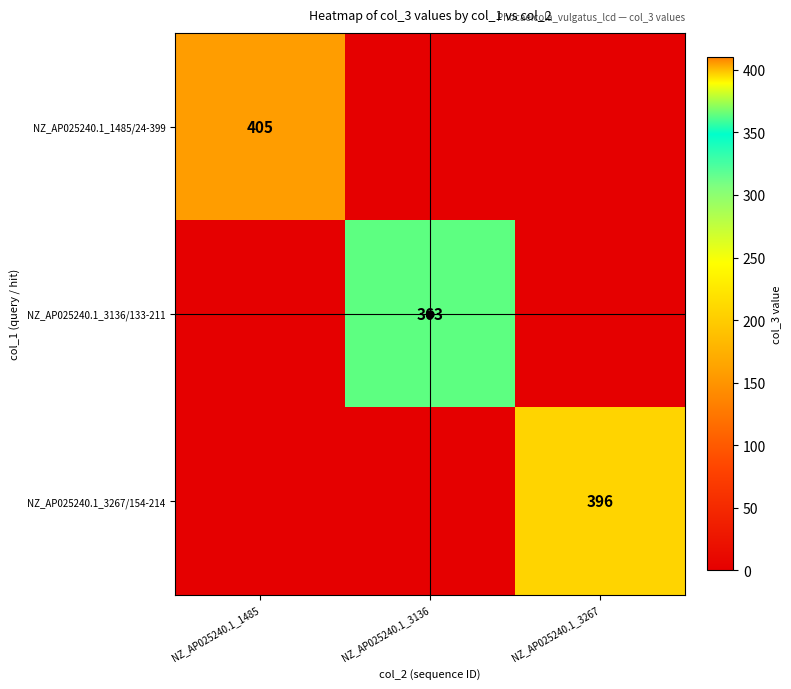

The NZ_AP025240.1_3136/133-211 series shows 498 at NZ_AP025240.1_3136. True or false?

False